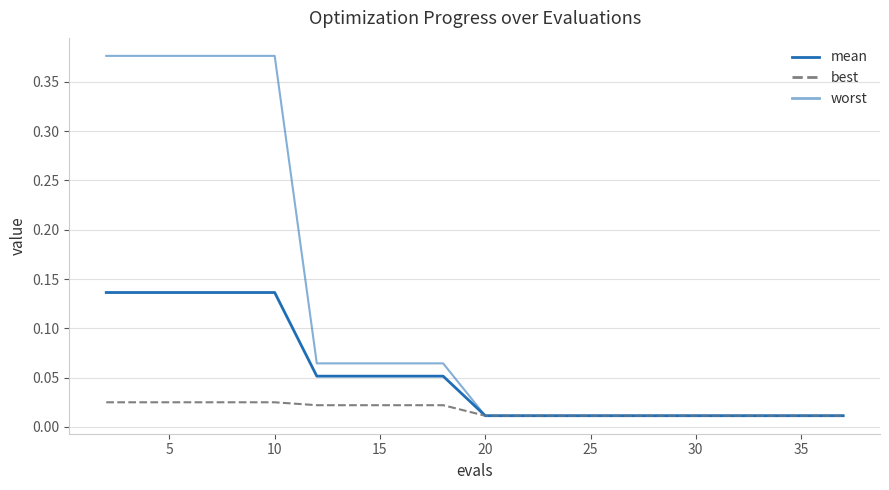

Reading left to right, list all the values displayed in this chart.

mean: 0.1	0.1	0.1	0.1	0.1	0.1	0.1	0.1	0.1	0.0	0.0	0.0	0.0	0.0	0.0	0.0	0.0	0.0	0.0
best: 0.0	0.0	0.0	0.0	0.0	0.0	0.0	0.0	0.0	0.0	0.0	0.0	0.0	0.0	0.0	0.0	0.0	0.0	0.0
worst: 0.4	0.4	0.4	0.4	0.4	0.1	0.1	0.1	0.1	0.0	0.0	0.0	0.0	0.0	0.0	0.0	0.0	0.0	0.0